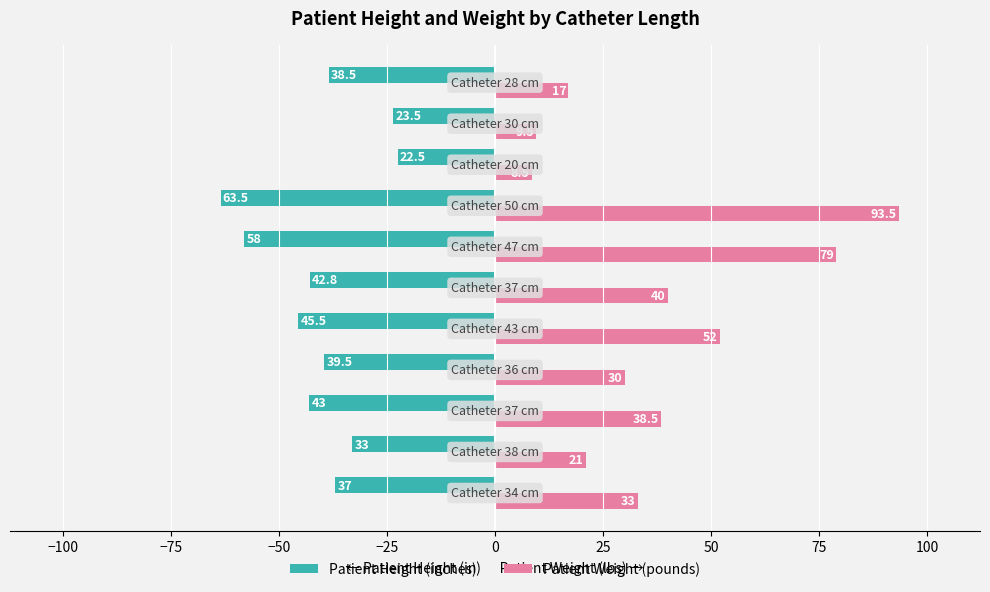

Rank the series by their average value, from highest to lowest.

Patient Weight (pounds), Patient Height (inches)